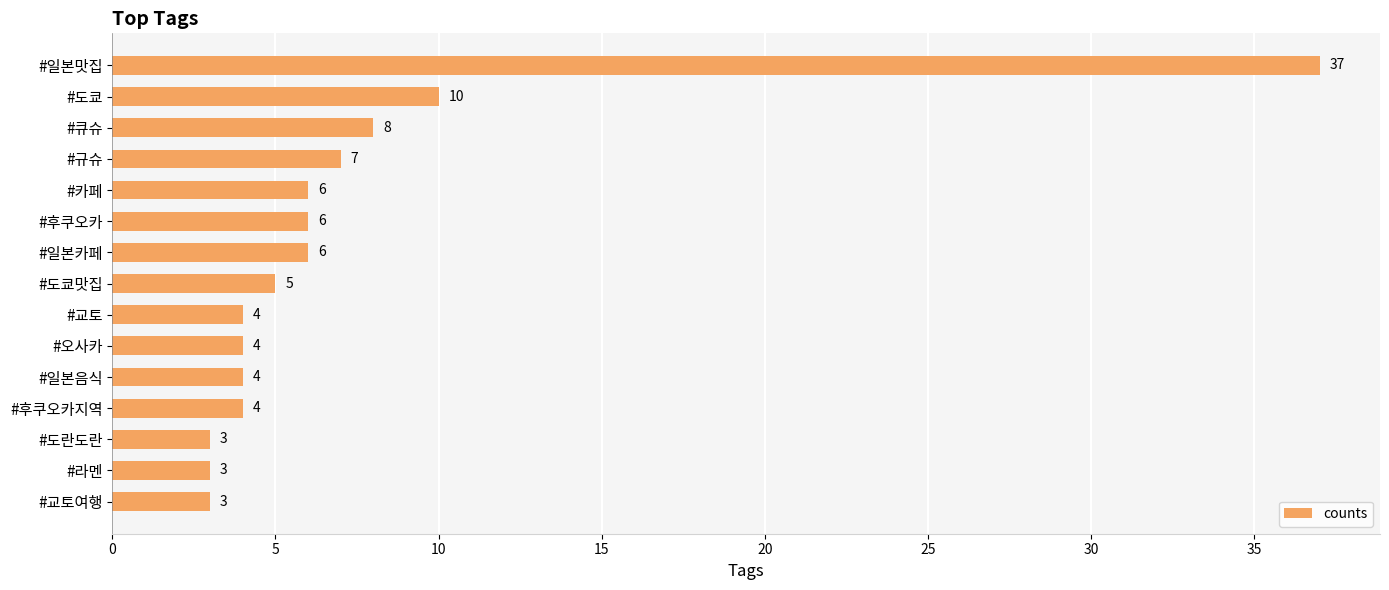

Reading top to bottom, what are all the values shown in this chart?

#일본맛집=37	#도쿄=10	#큐슈=8	#규슈=7	#카페=6	#후쿠오카=6	#일본카페=6	#도쿄맛집=5	#교토=4	#오사카=4	#일본음식=4	#후쿠오카지역=4	#도란도란=3	#라멘=3	#교토여행=3